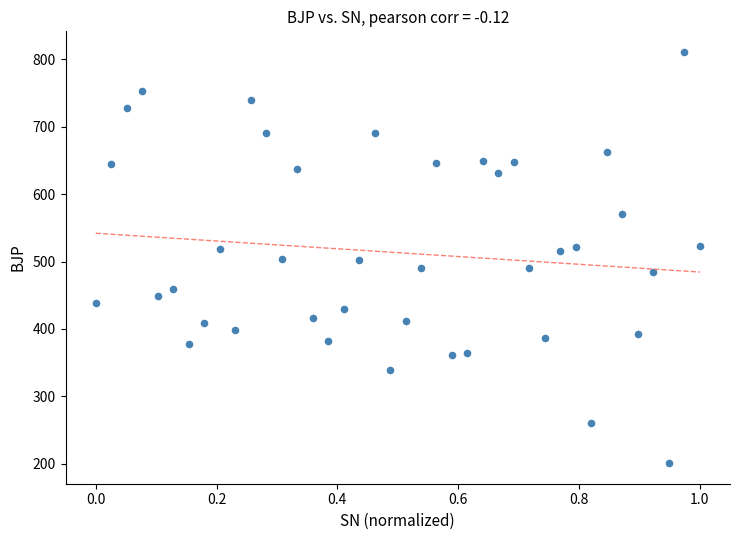

What is the range of Y values (max minus min)?

610